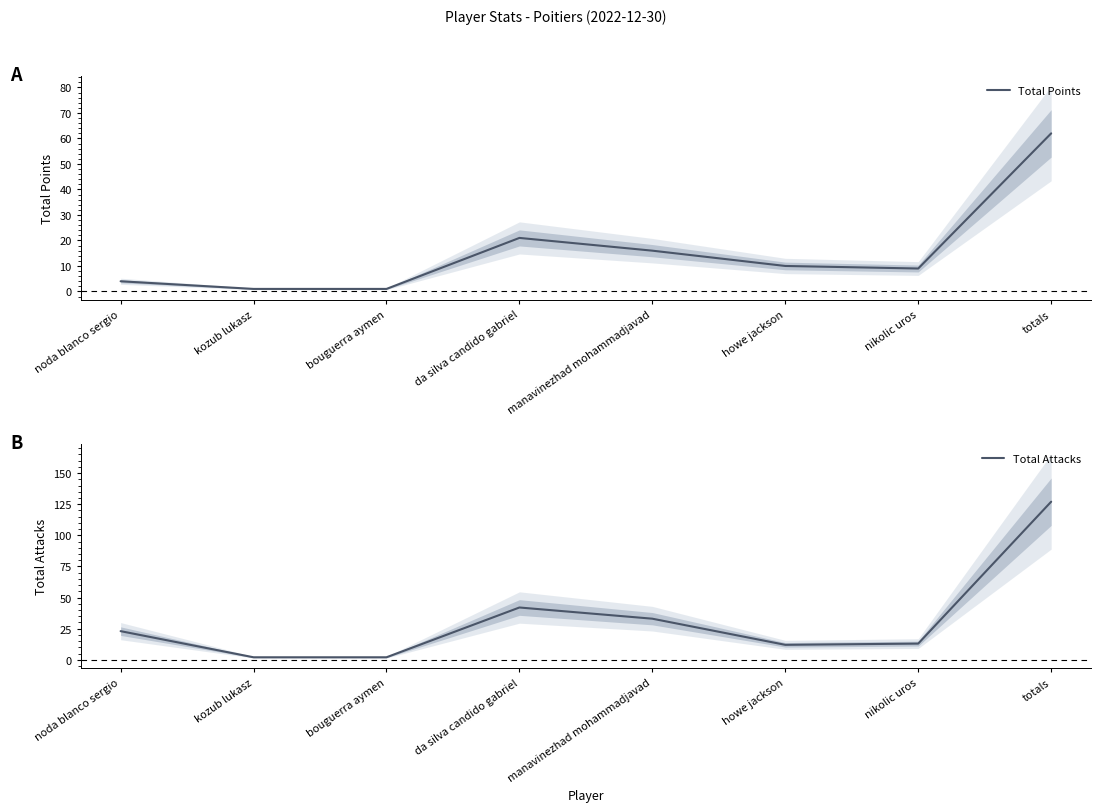

True or false: Total Points and Total Attacks intersect in this chart.

False